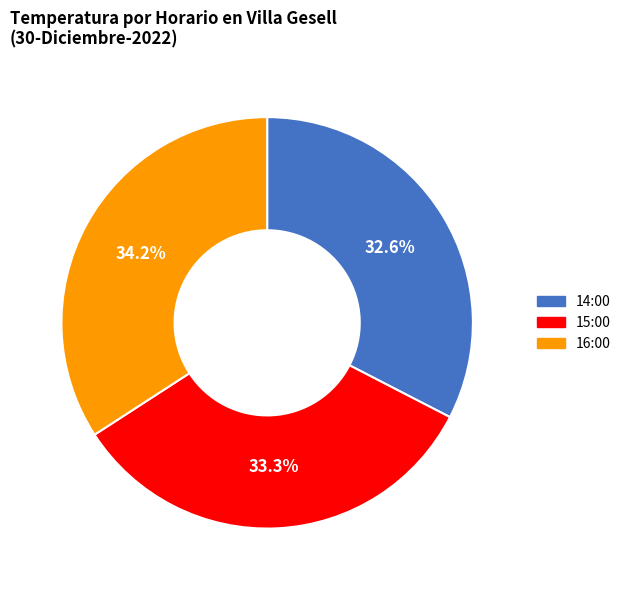

How many segments does this pie chart have?

3